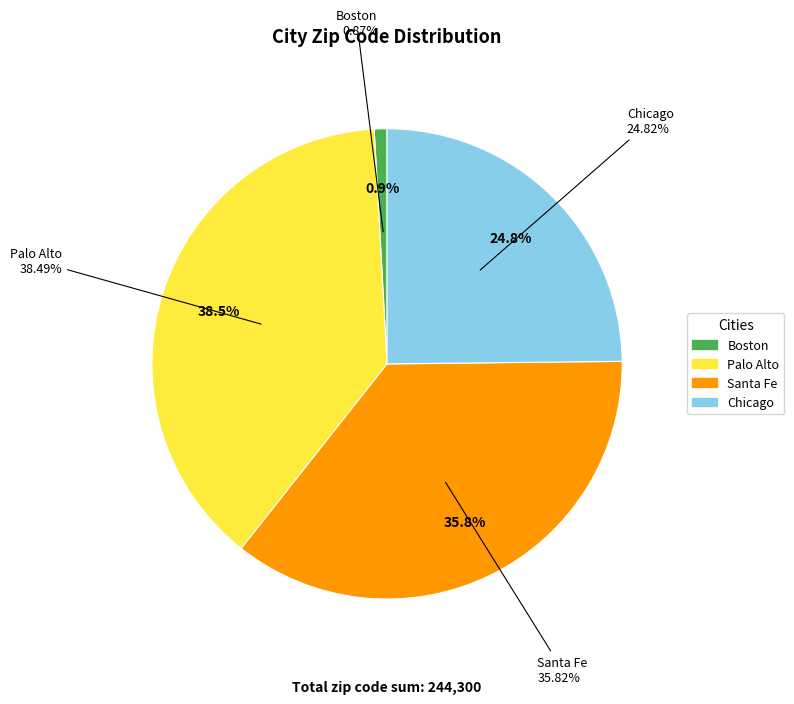

Count the number of slices in the pie.

4